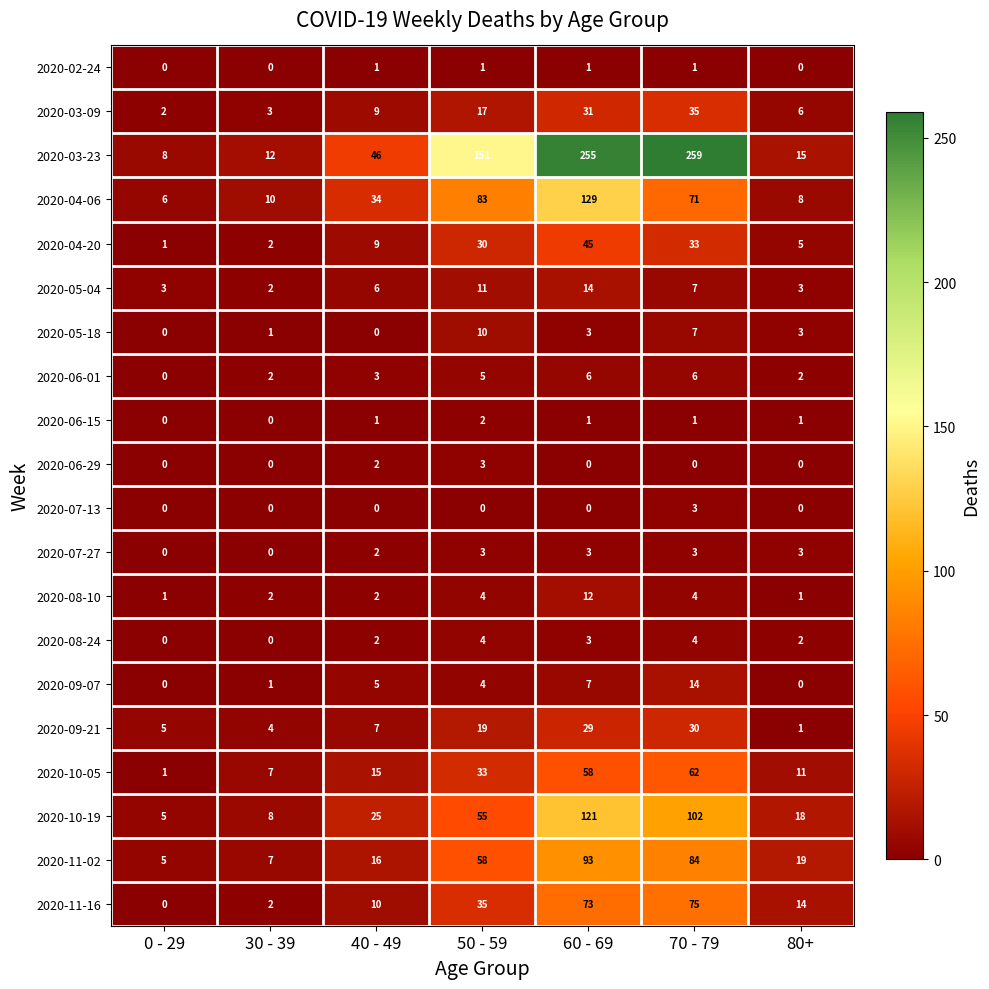

At how many categories does at least one series exceed 52?

3